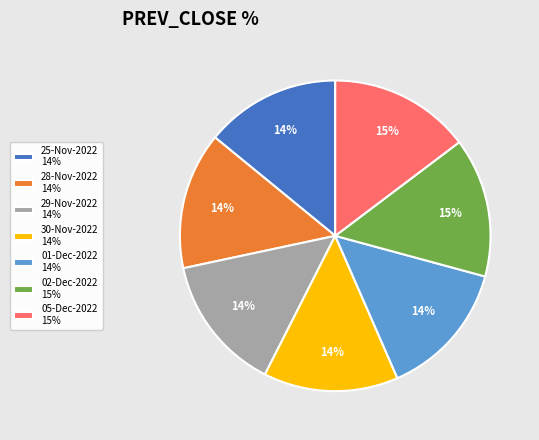

Do 05-Dec-2022 15% and 01-Dec-2022 14% together represent more than half of the pie?

No